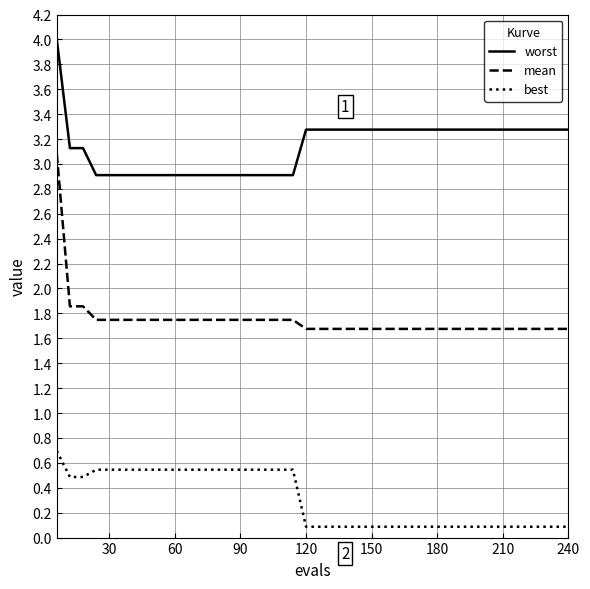

What is the minimum value shown in the chart?

0.1